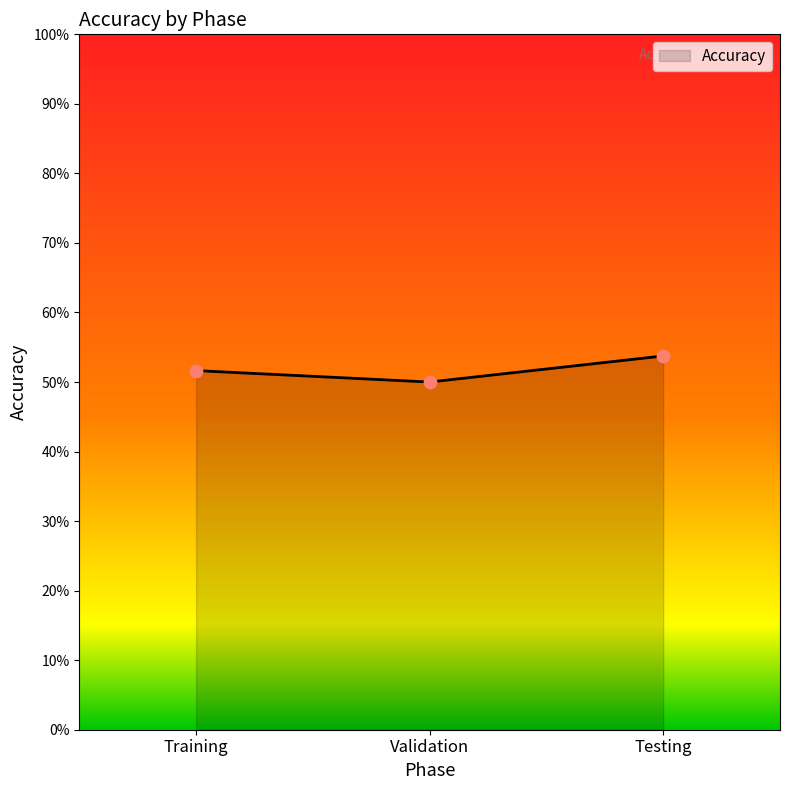

What is the change in value from Training to Validation?

-1.6